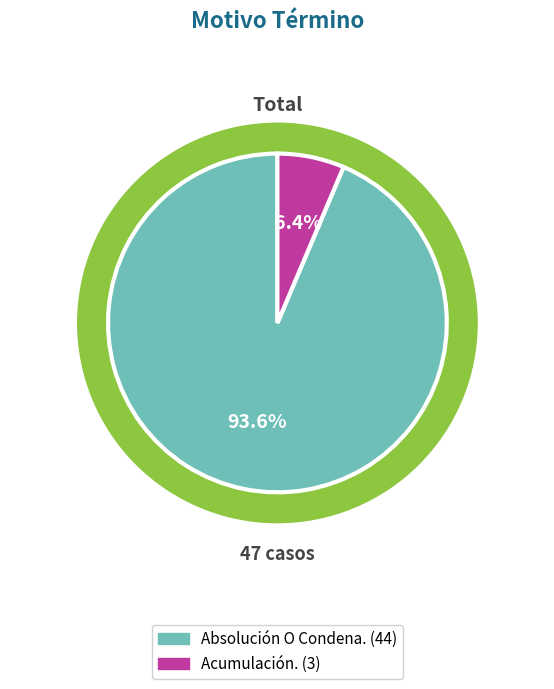

Rank the categories by value from highest to lowest.

Absolución O Condena., Acumulación.